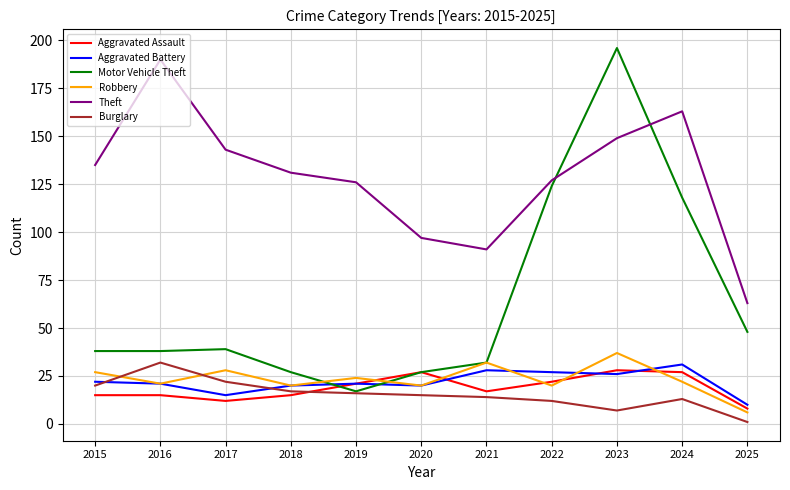

At how many categories does at least one series exceed 111?

8